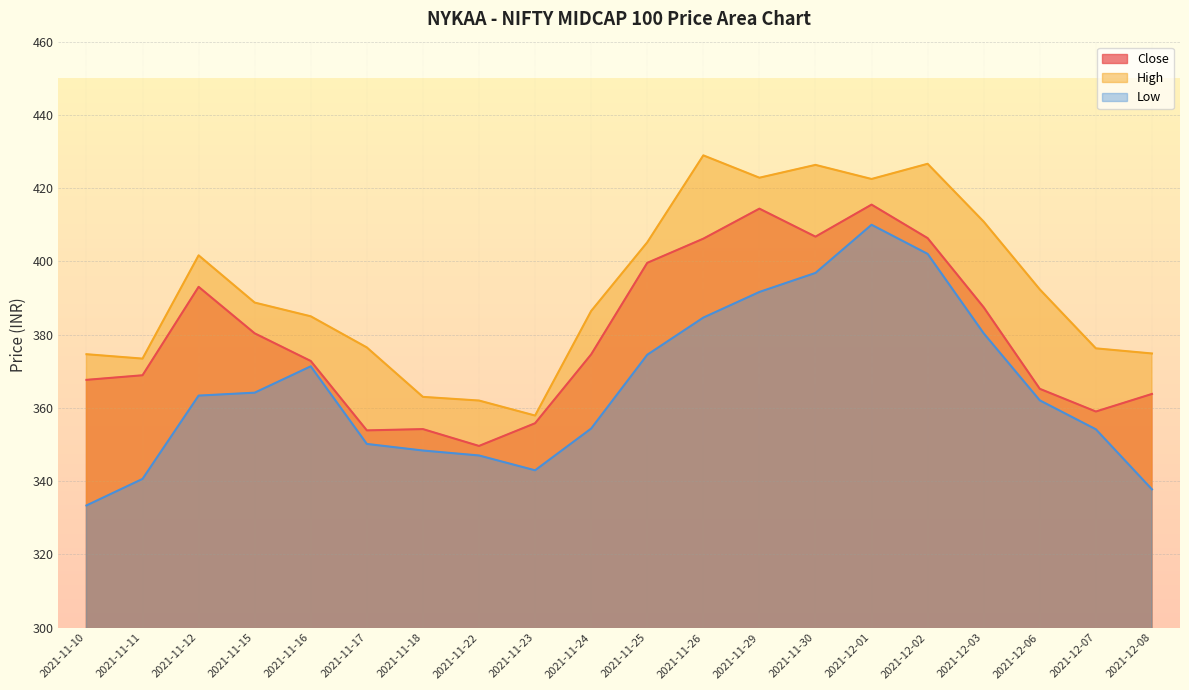

What is the total value across all series at 2021-11-10?

1075.7